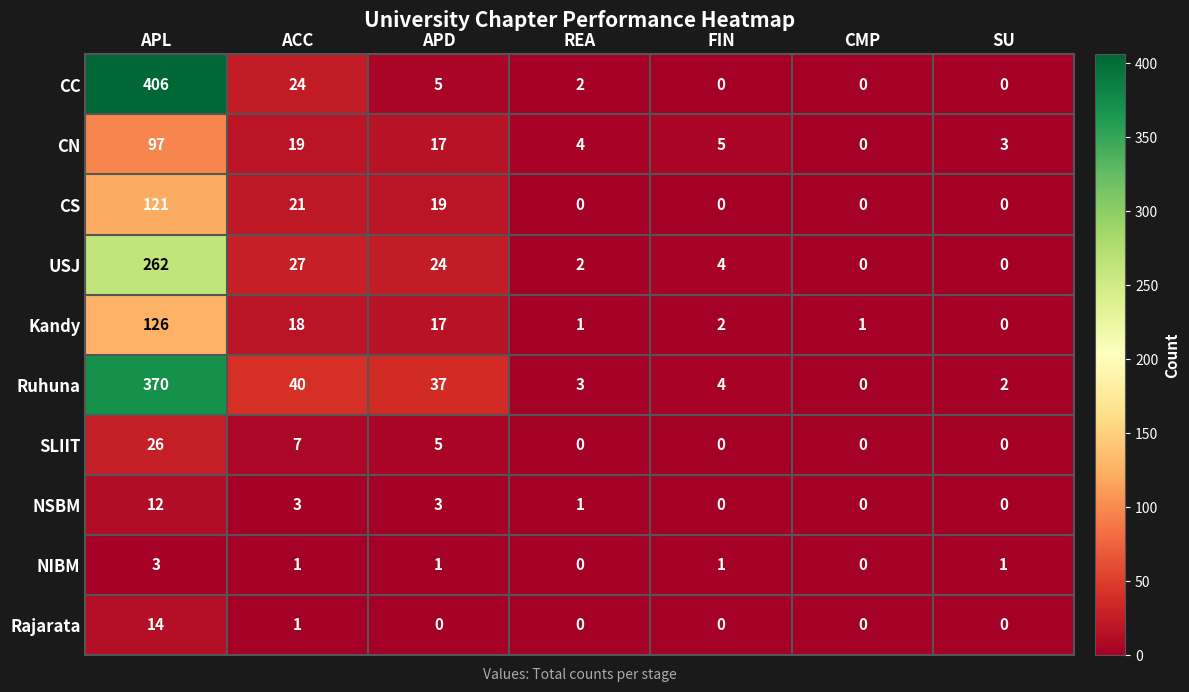

At which label does NSBM first exceed 1?

APL